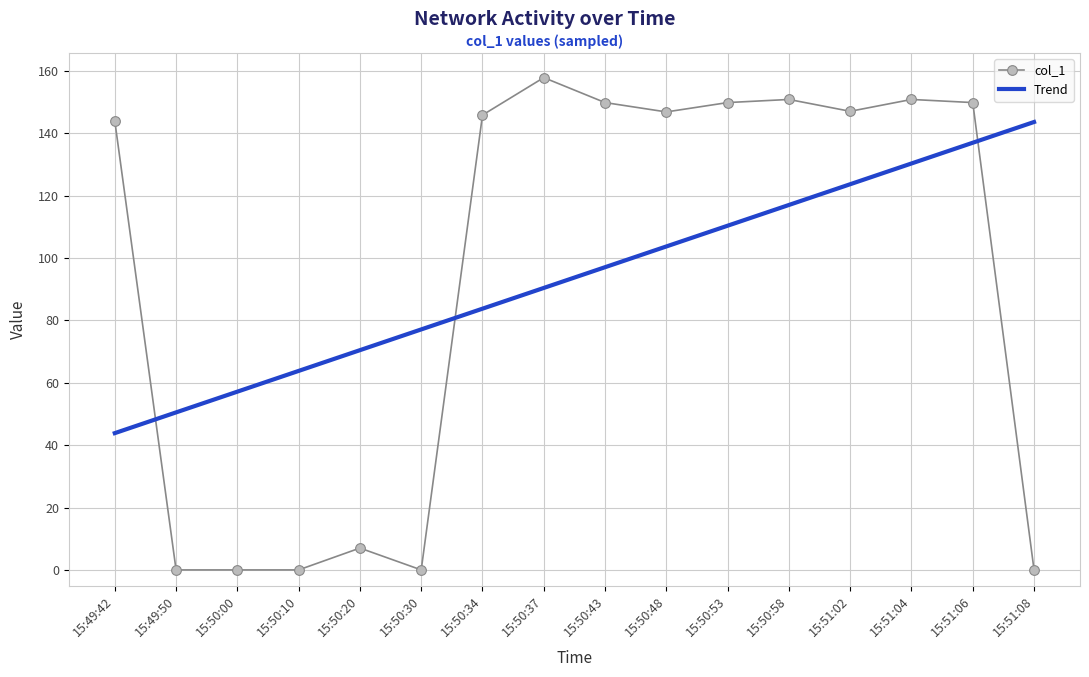

Is it true that col_1 equals 149.8 at 15:51:06?

True